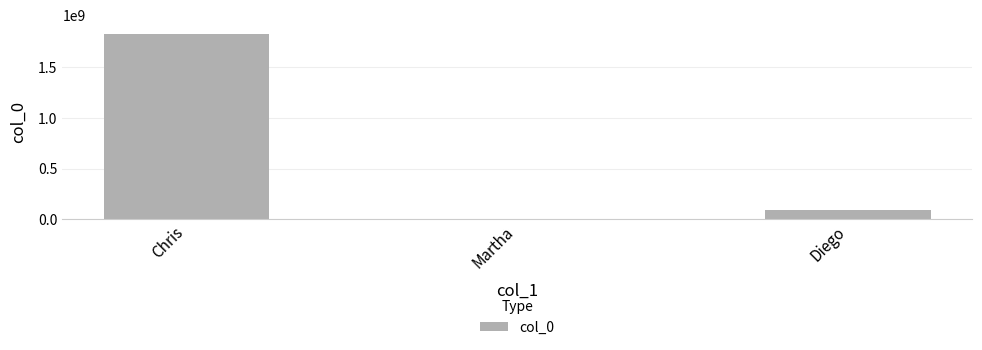

What is the sum of all values?

1918183607